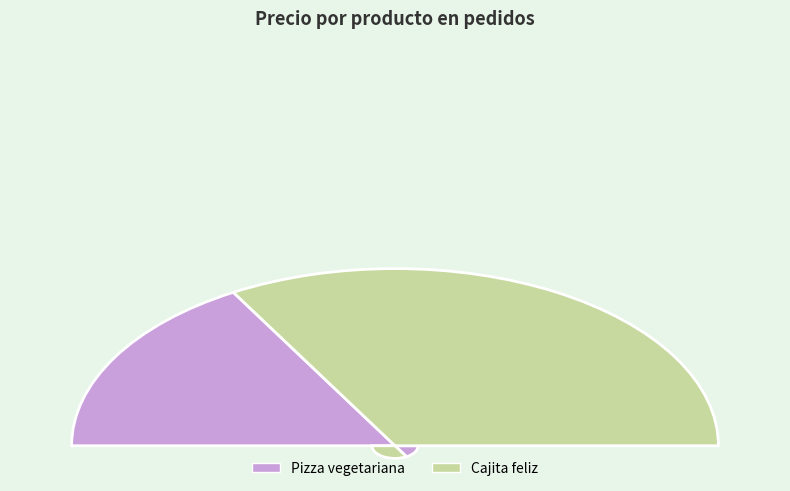

Rank the categories by value from lowest to highest.

Pizza vegetariana, Cajita feliz